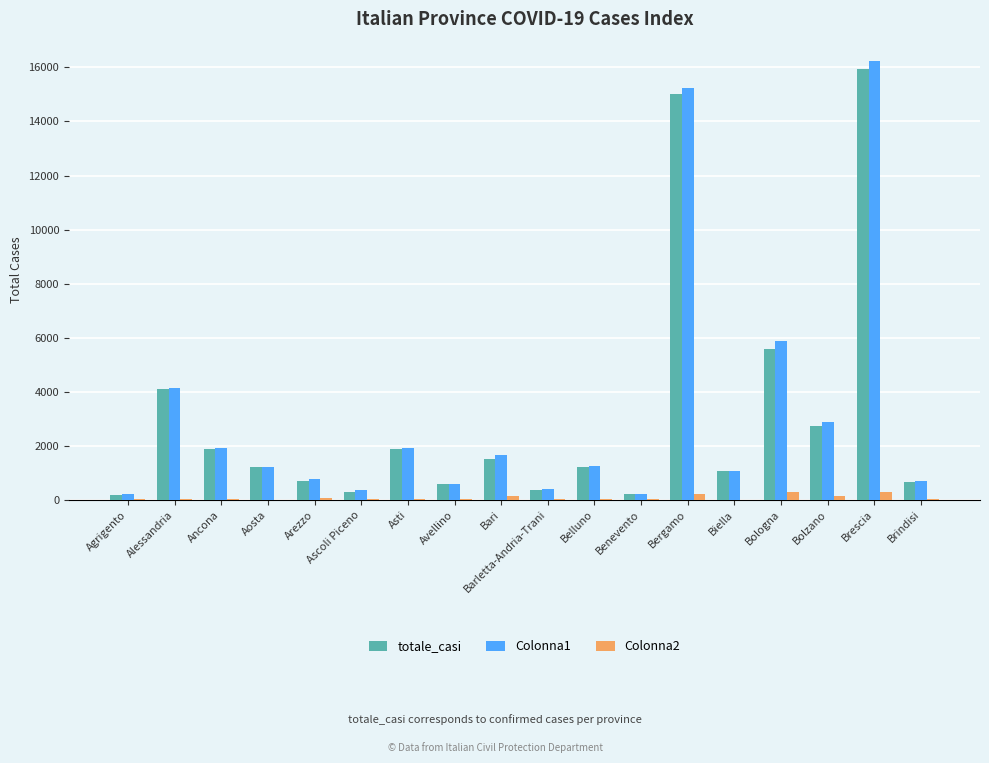

At which category is the sum across all series the highest?

Brescia